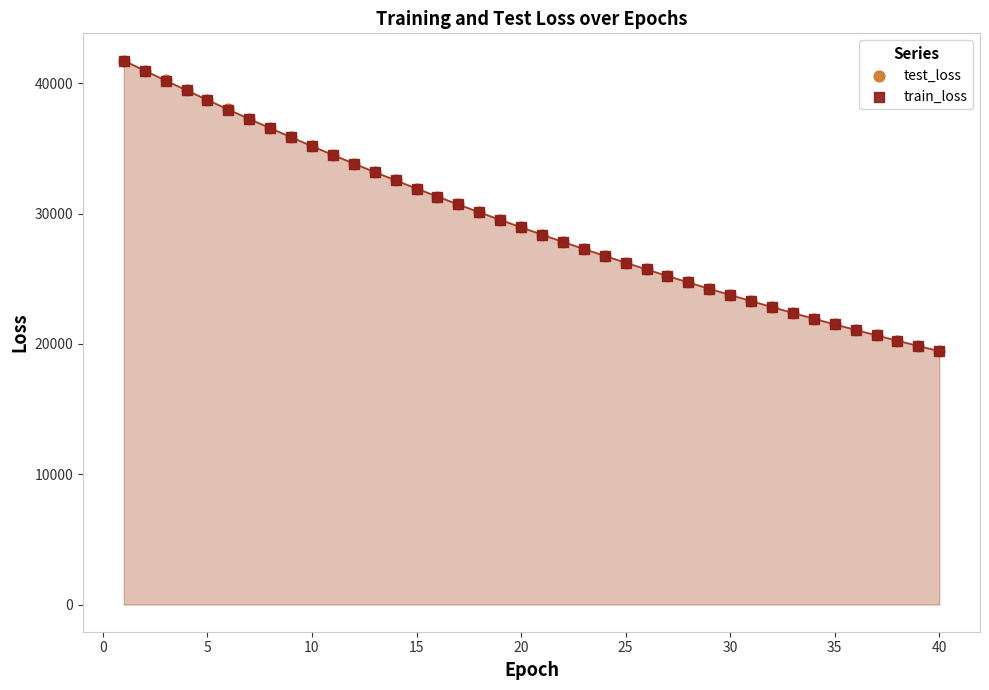

What are all the series names shown in the legend?

test_loss, train_loss